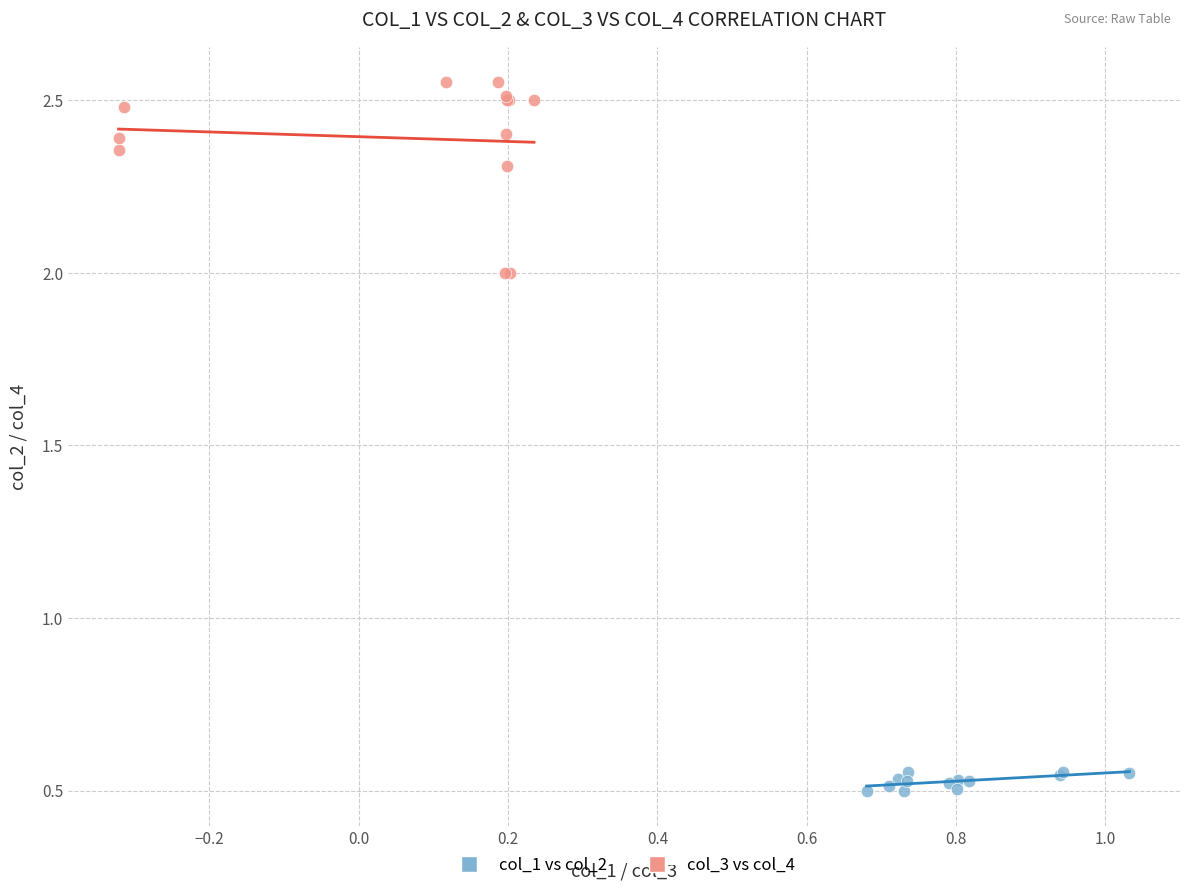

What are all the series names shown in the legend?

col_1 vs col_2, col_3 vs col_4